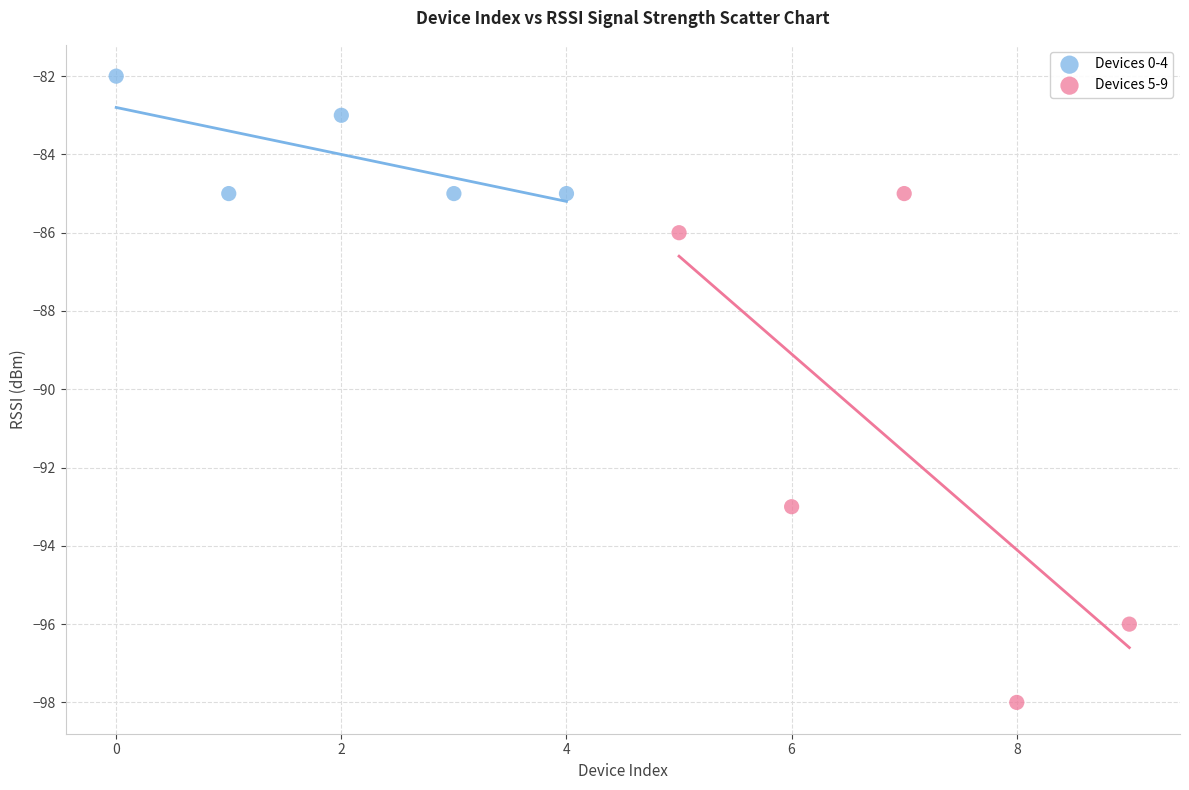

Which series reaches the maximum Y coordinate?

Devices 0-4